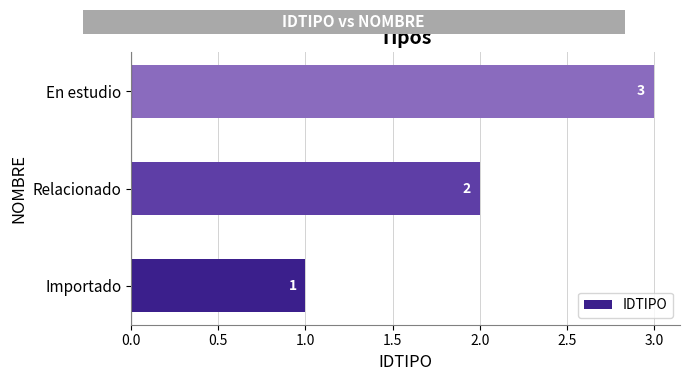

Is it true that the value at Importado is 1?

True